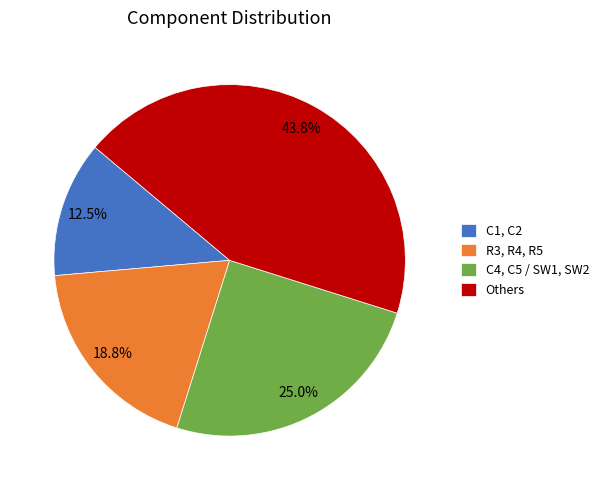

To the nearest percent, what is the average slice percentage?

25%